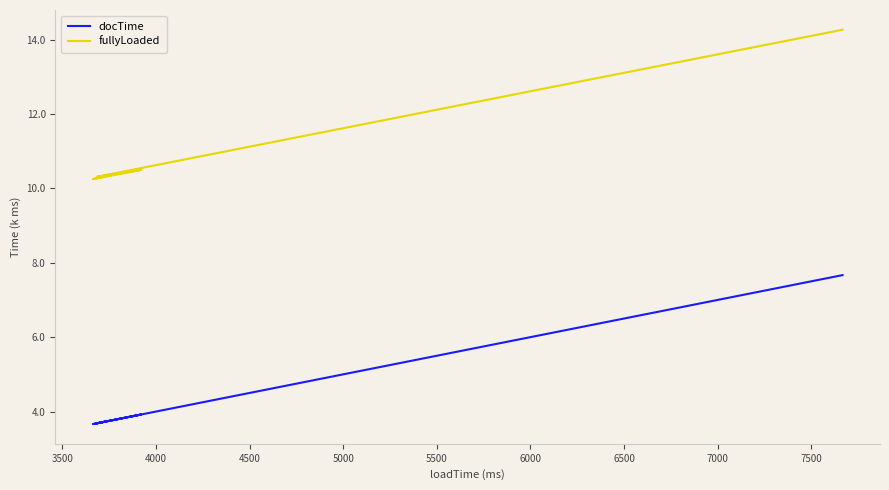

How many lines are shown in the chart?

2